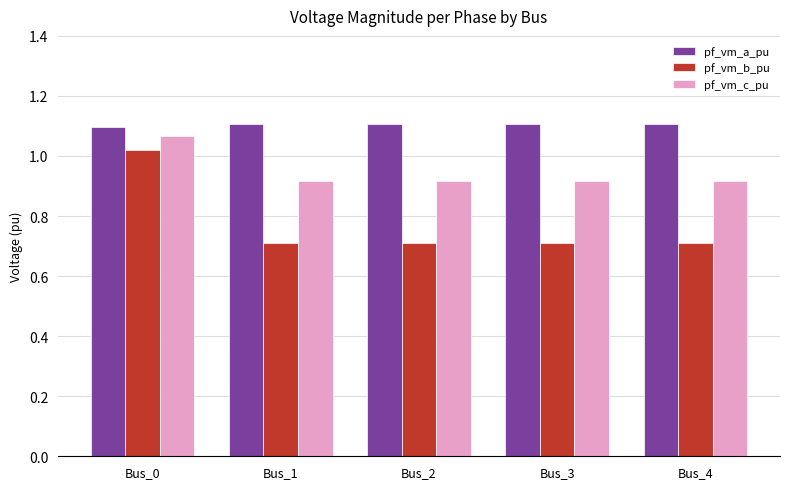

How many groups of bars are there?

5